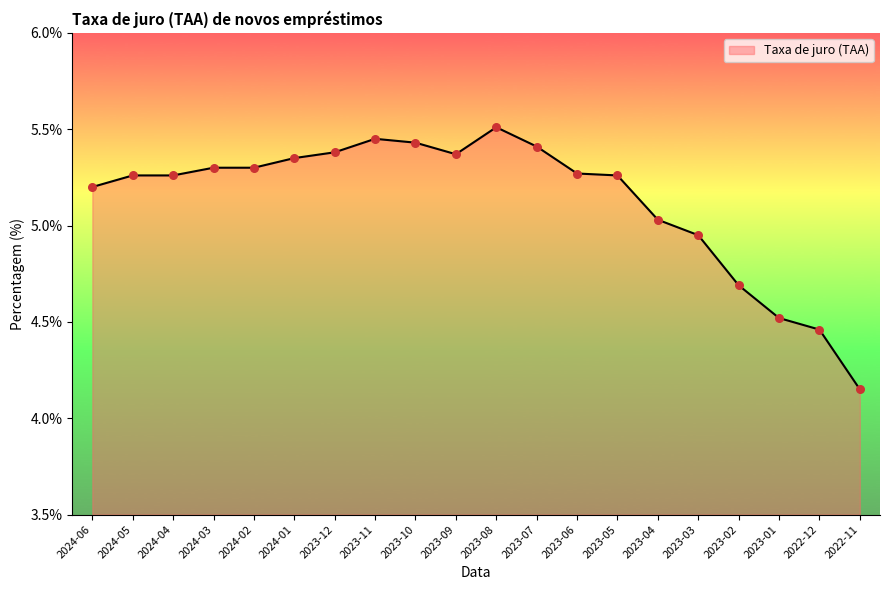

Between 2023-05 and 2023-07, which is larger?

2023-07